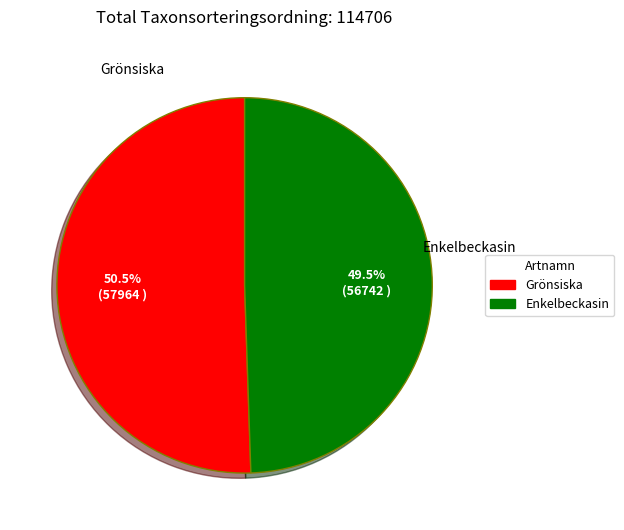

Rank the categories by value from highest to lowest.

Grönsiska, Enkelbeckasin